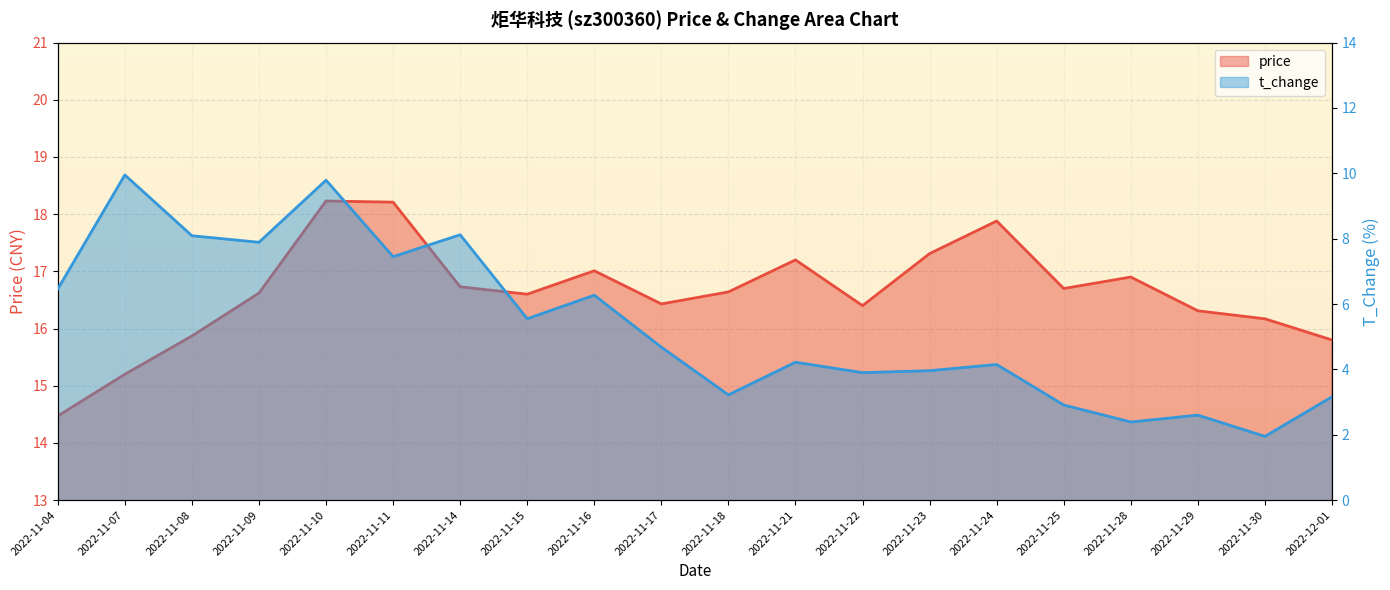

Is it true that price equals 24.1 at 2022-11-14?

False